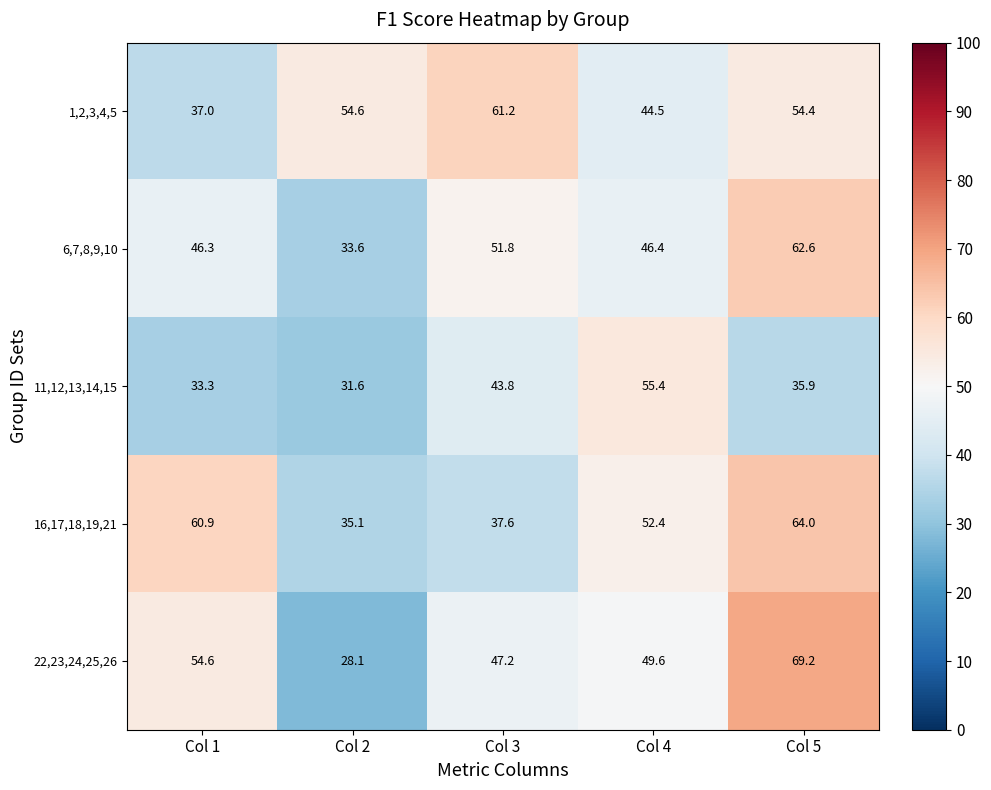

The value of 16,17,18,19,21 at Col 5 is 64.0. True or false?

True